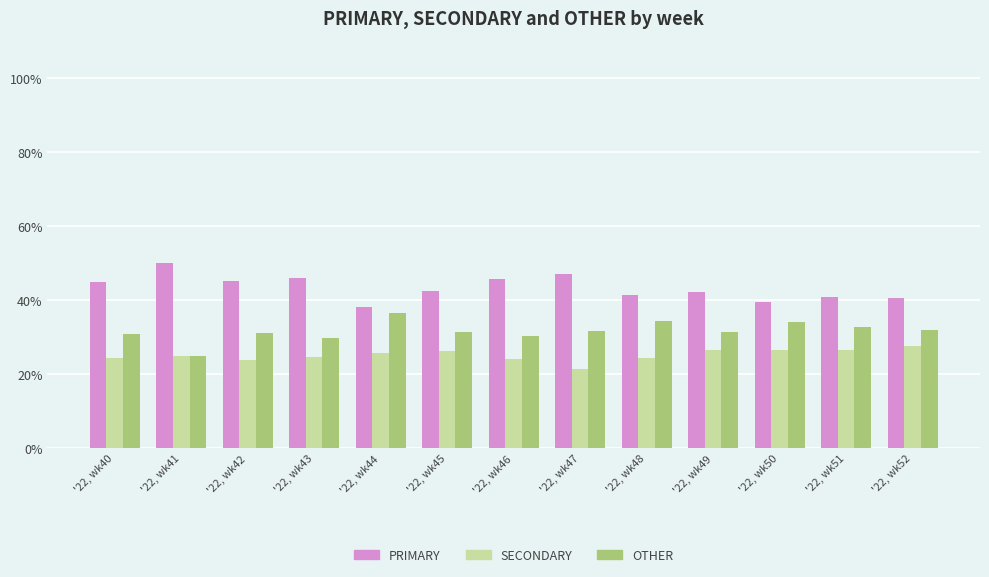

What is the minimum value shown in the chart?

21.4